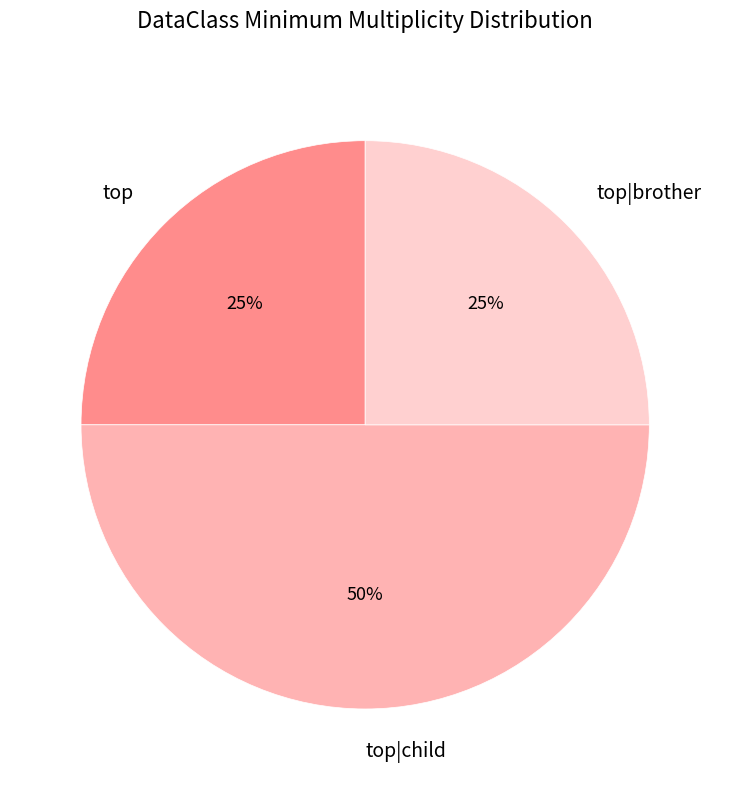

Count the number of slices in the pie.

3